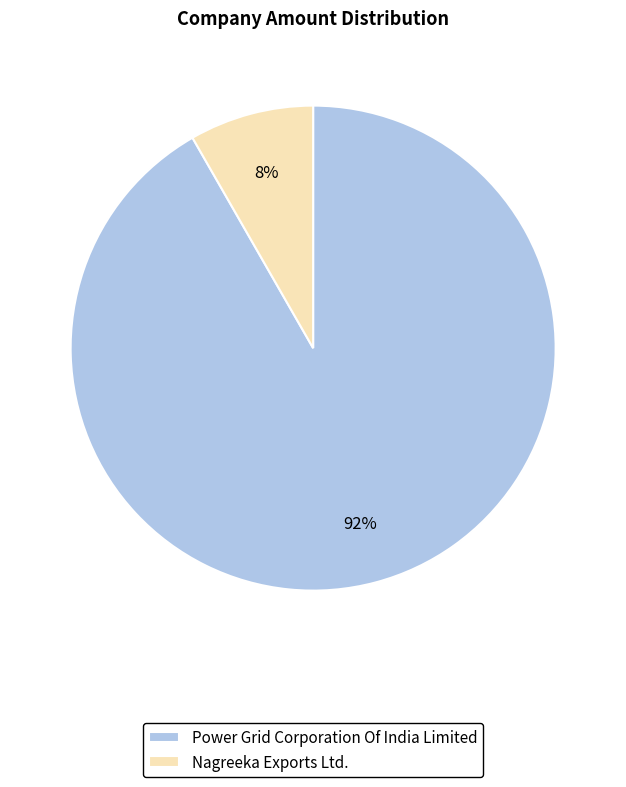

Does Power Grid Corporation Of India Limited account for over 50% of the chart?

Yes